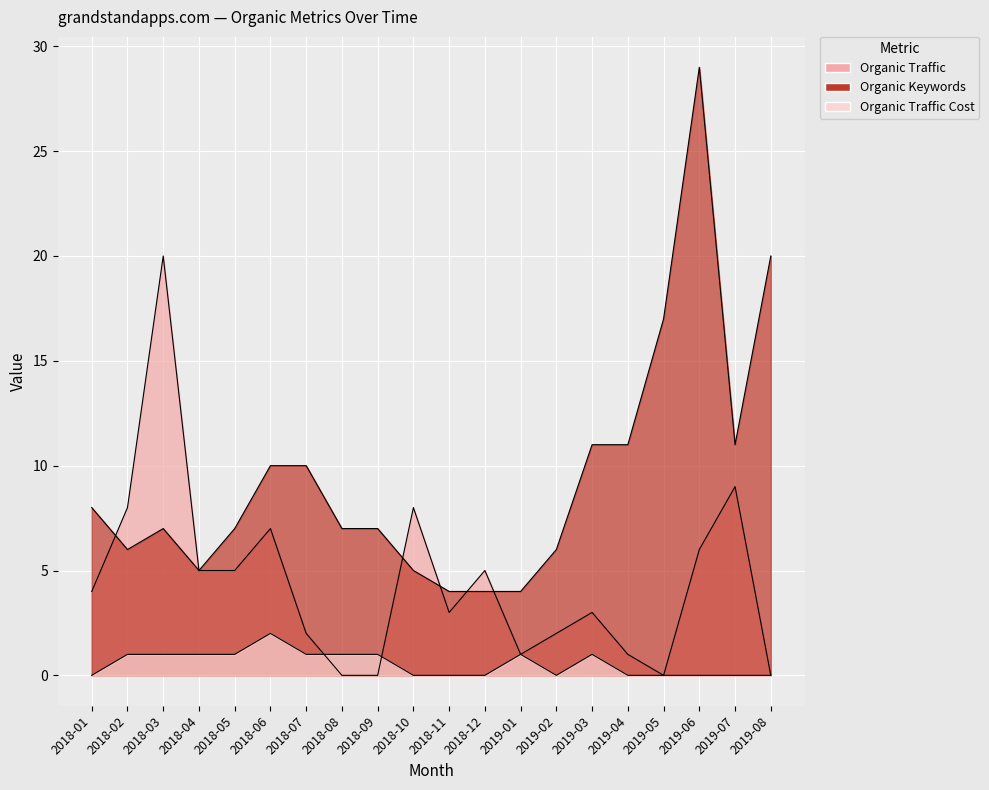

Which series has the largest range (max minus min)?

Organic Keywords